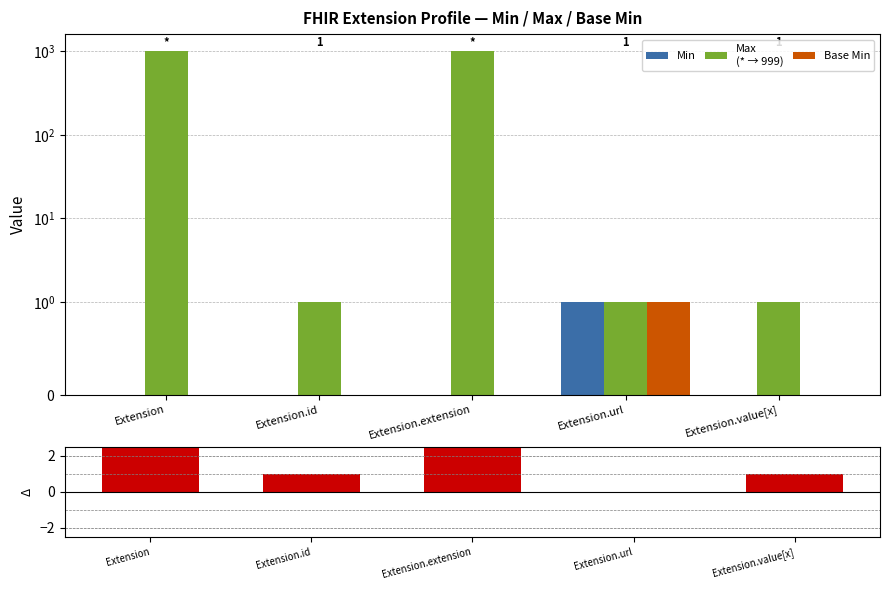

What is the maximum value for Max − Base Min?

999